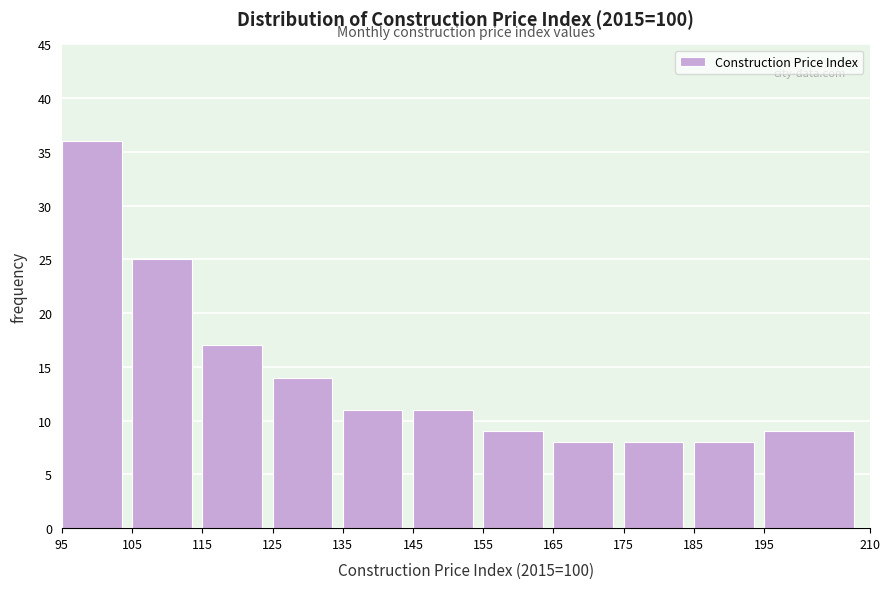

Over which range of the x-axis is the bar tallest?

95 to 105